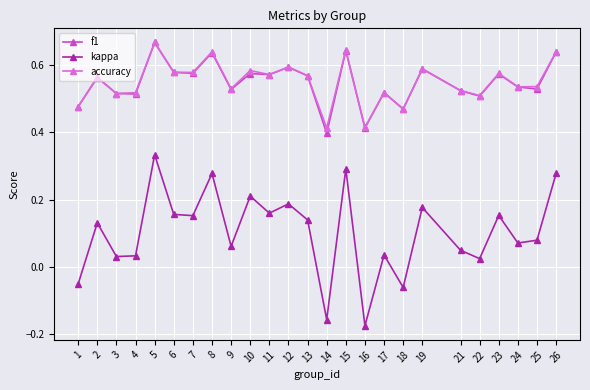

True or false: accuracy and kappa cross at least once.

False